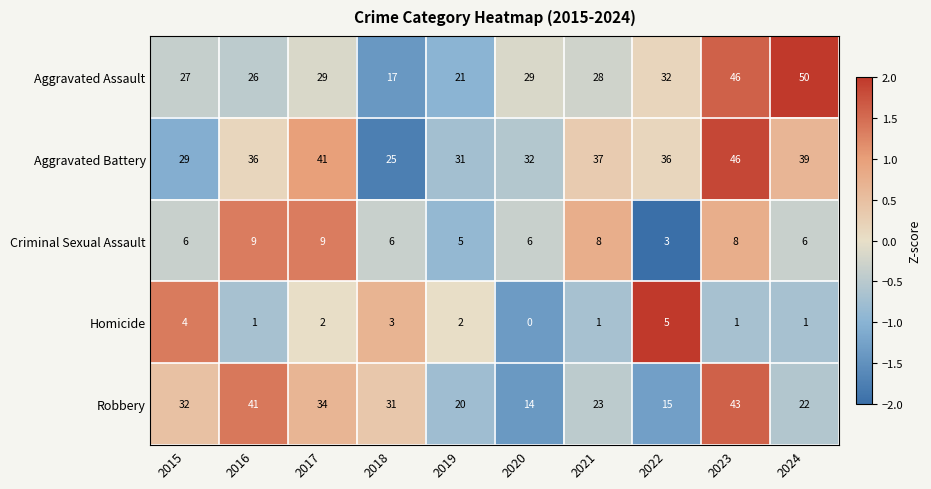

Which series has the largest total across all categories?

Aggravated Battery